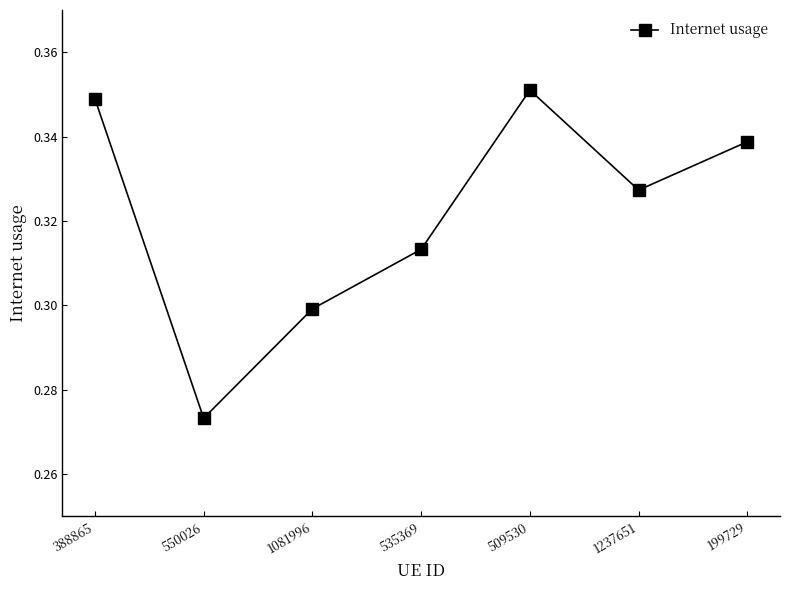

What is the label of the 6th point from the right?

550026